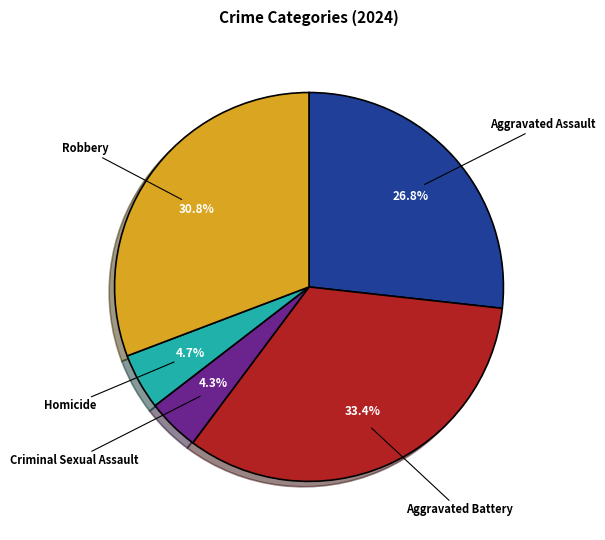

How many segments does this pie chart have?

5